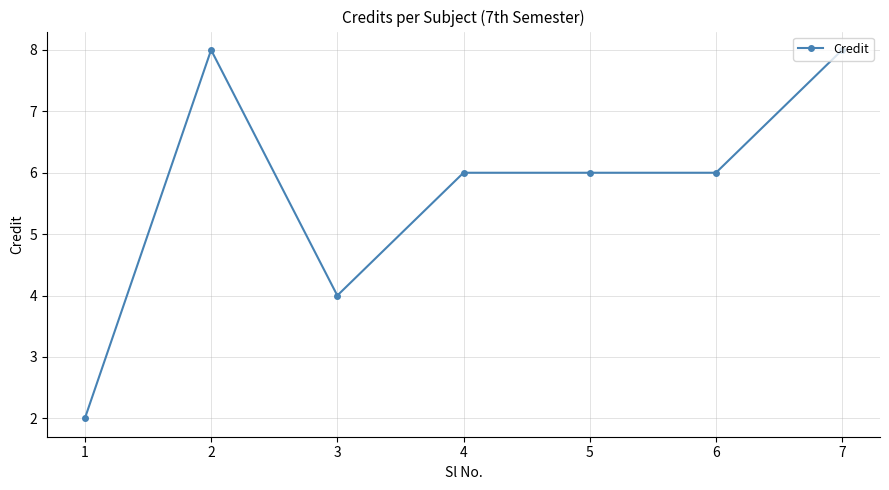

What is the sum of the values at 7 and 6?

14